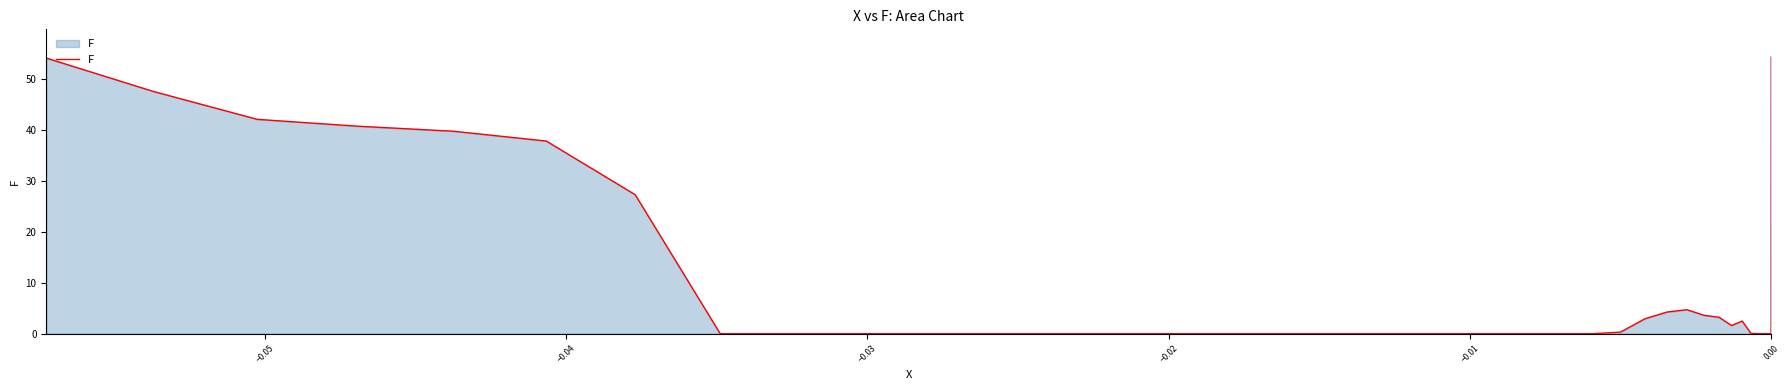

What is the sum of all values?

366.8